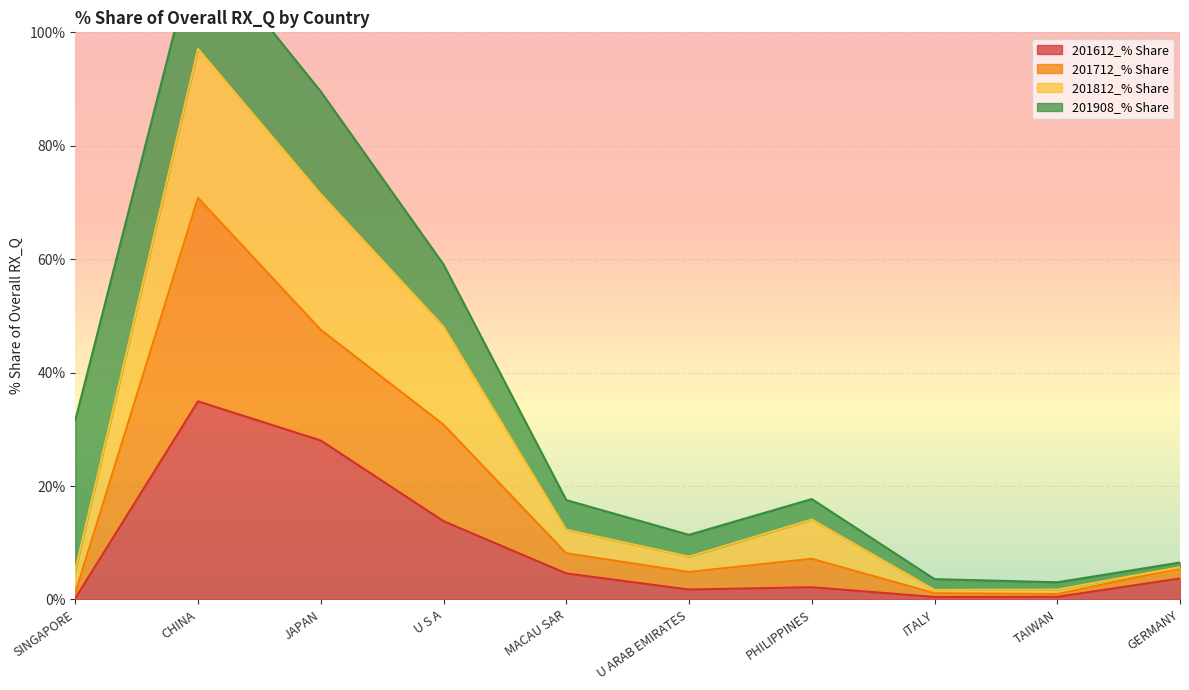

The 201612_% Share series shows 2.2 at PHILIPPINES. True or false?

True